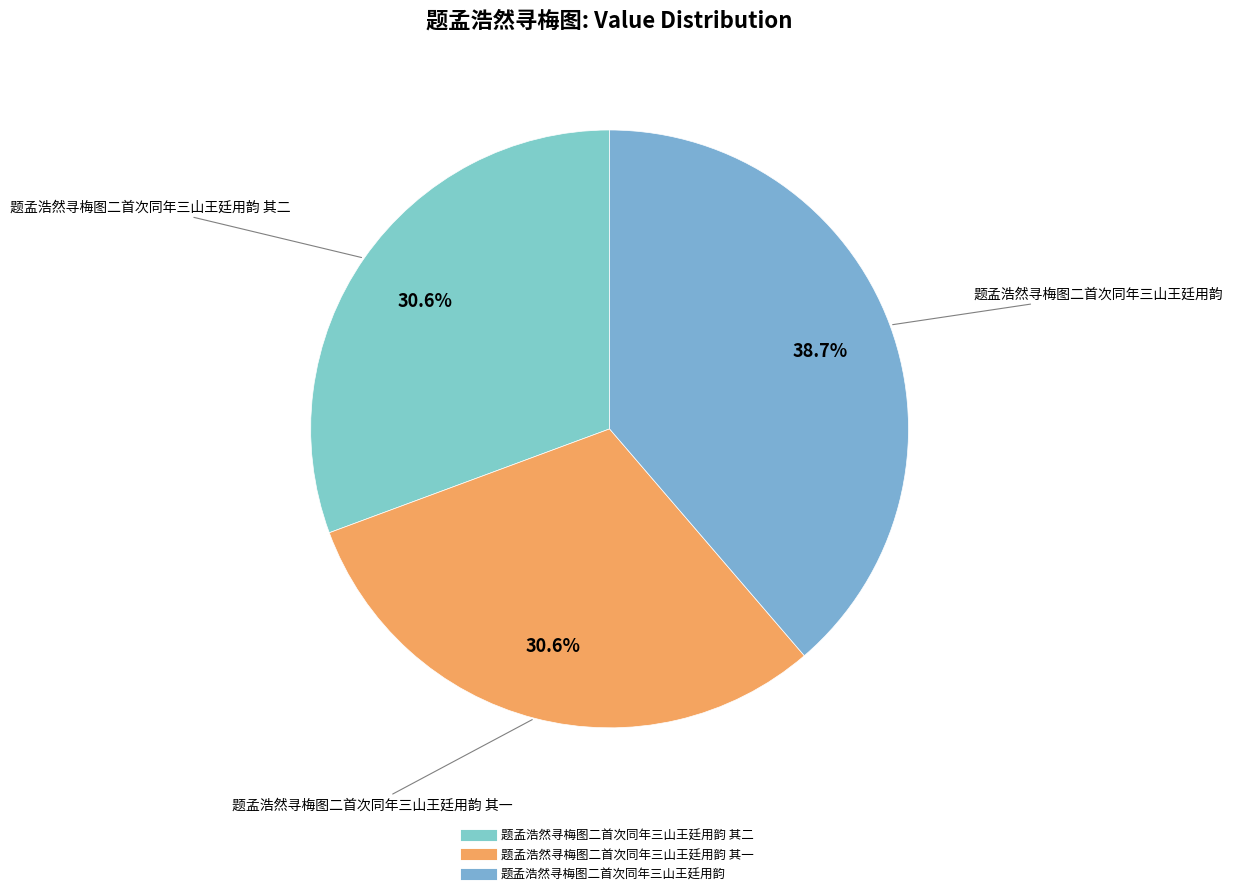

To the nearest percent, what is the average slice percentage?

33%